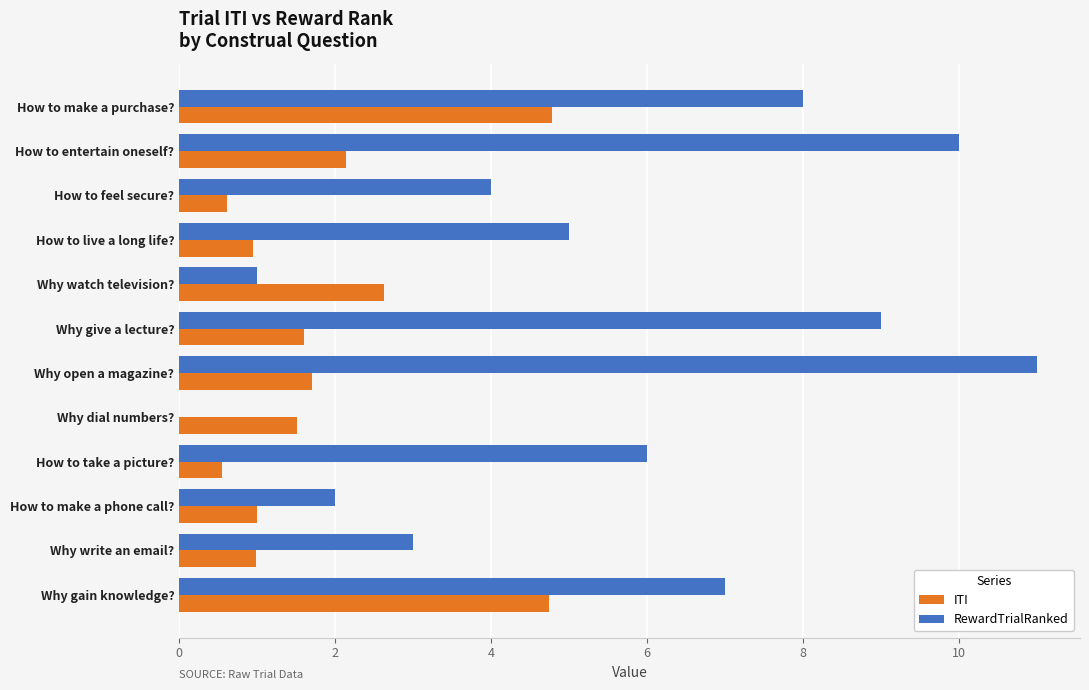

Which label corresponds to the largest value in the chart?

Why open a magazine?